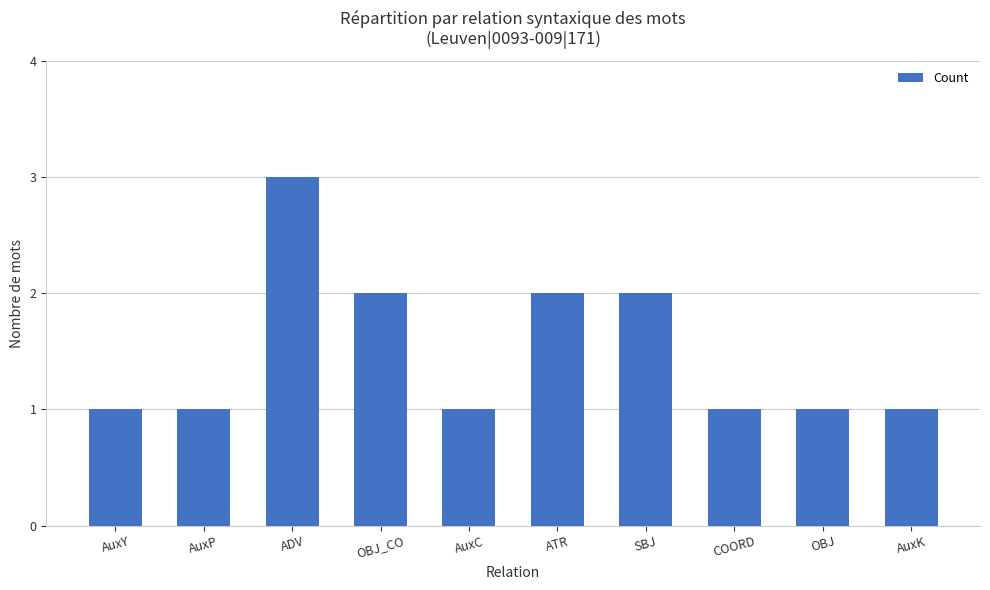

What is the difference between the values at ADV and COORD?

2